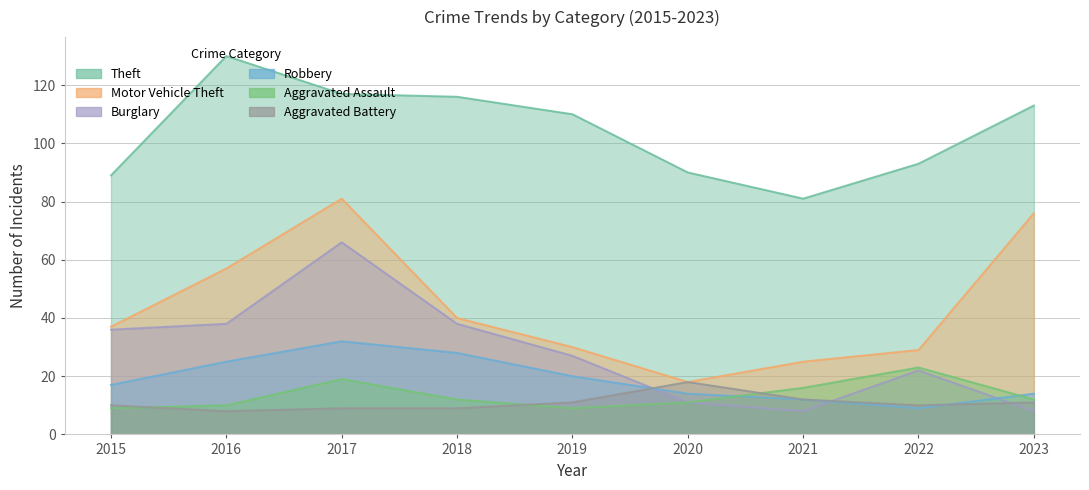

How many interior local peaks does the Aggravated Battery series have?

1